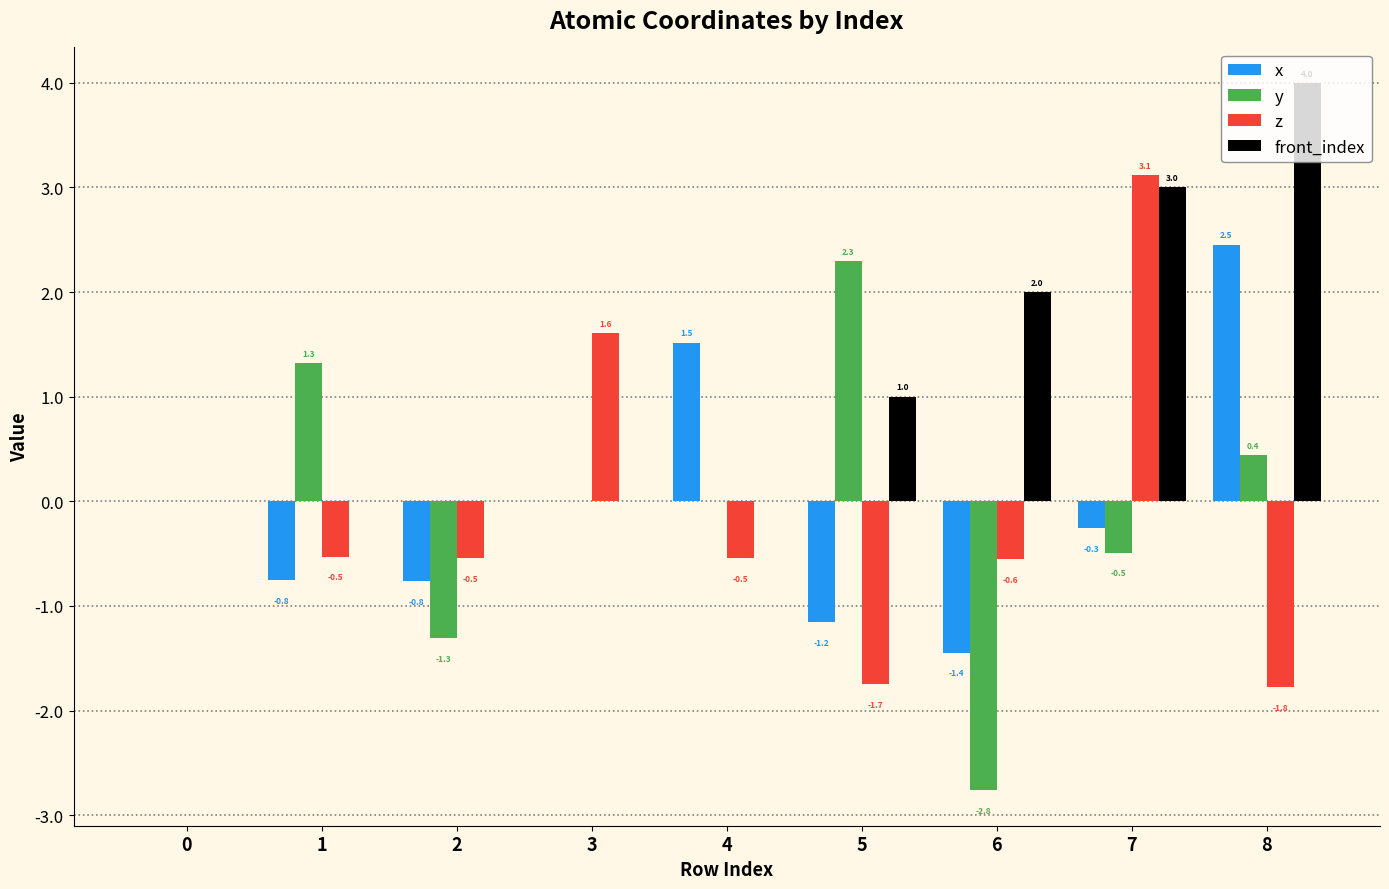

What is the total value across all series at 8?

5.1